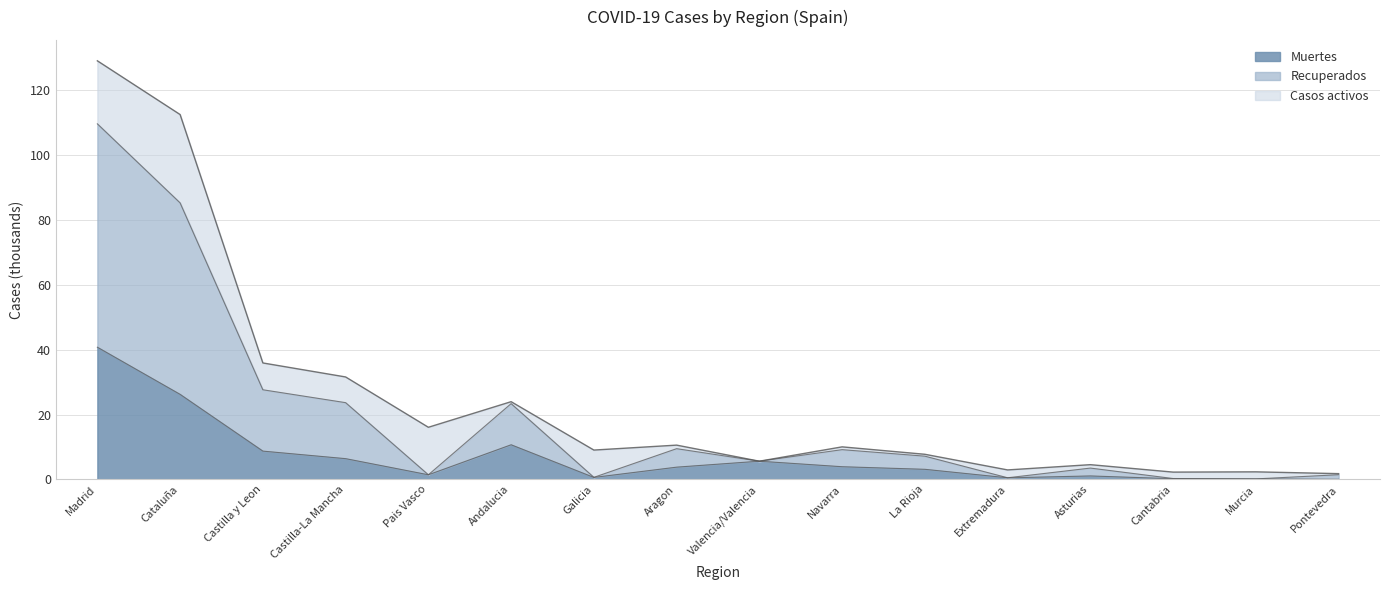

What is the difference between the second highest and second lowest values in the Muertes series?

26.1